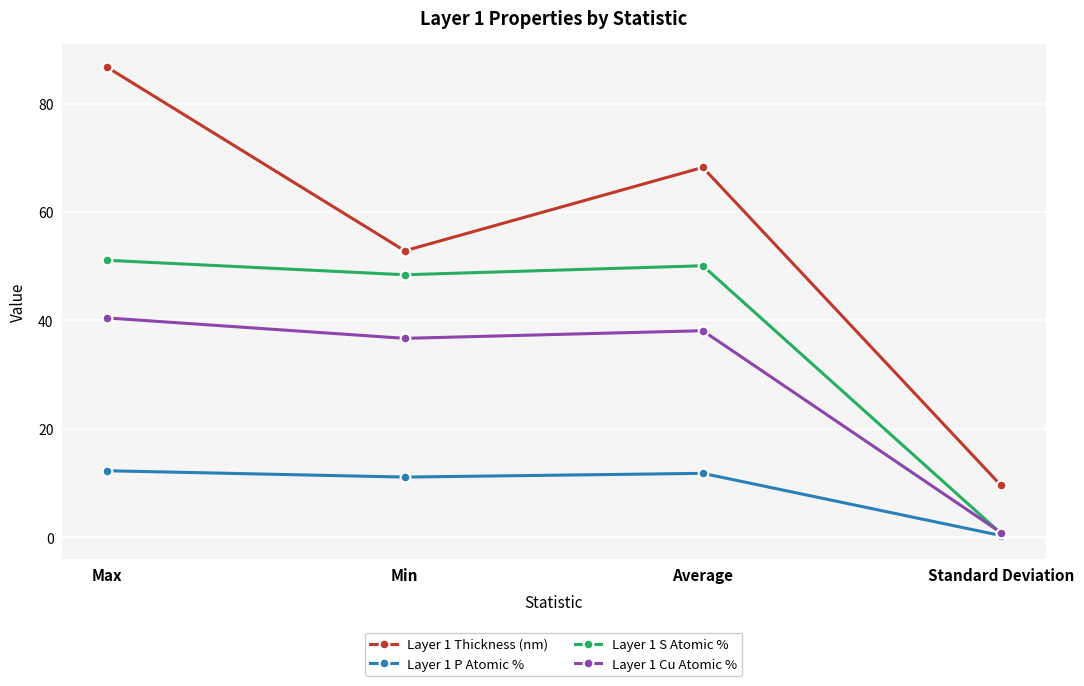

What is the label of the 4th point from the right?

Max